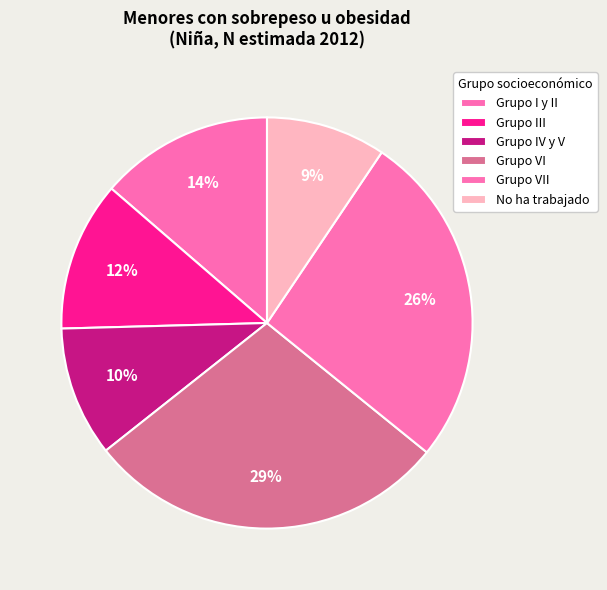

What is the total percentage of Grupo III and Grupo I y II?

25.4%